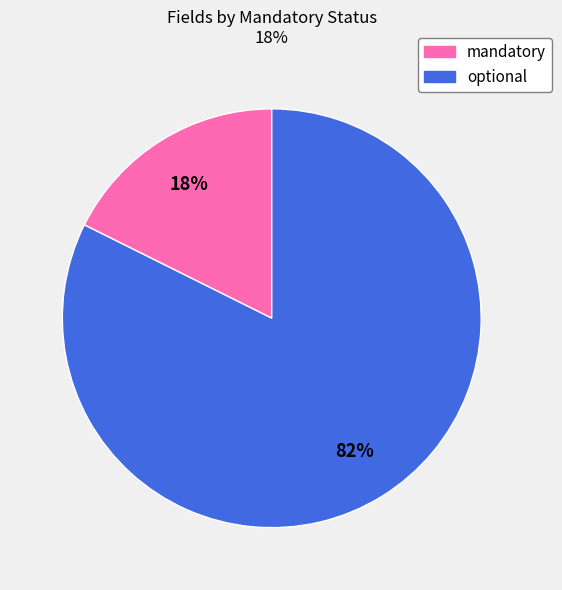

Which has a higher value, optional or mandatory?

optional